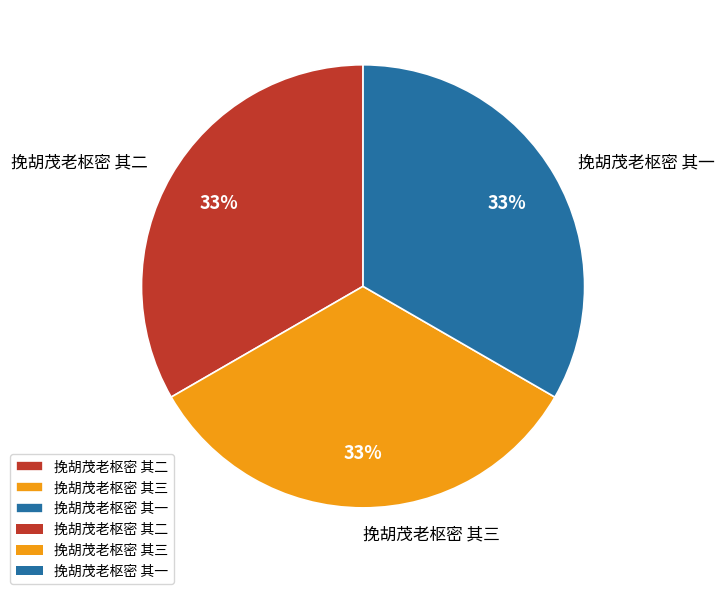

Is the sum of 挽胡茂老枢密 其一 and 挽胡茂老枢密 其三 greater than half?

Yes